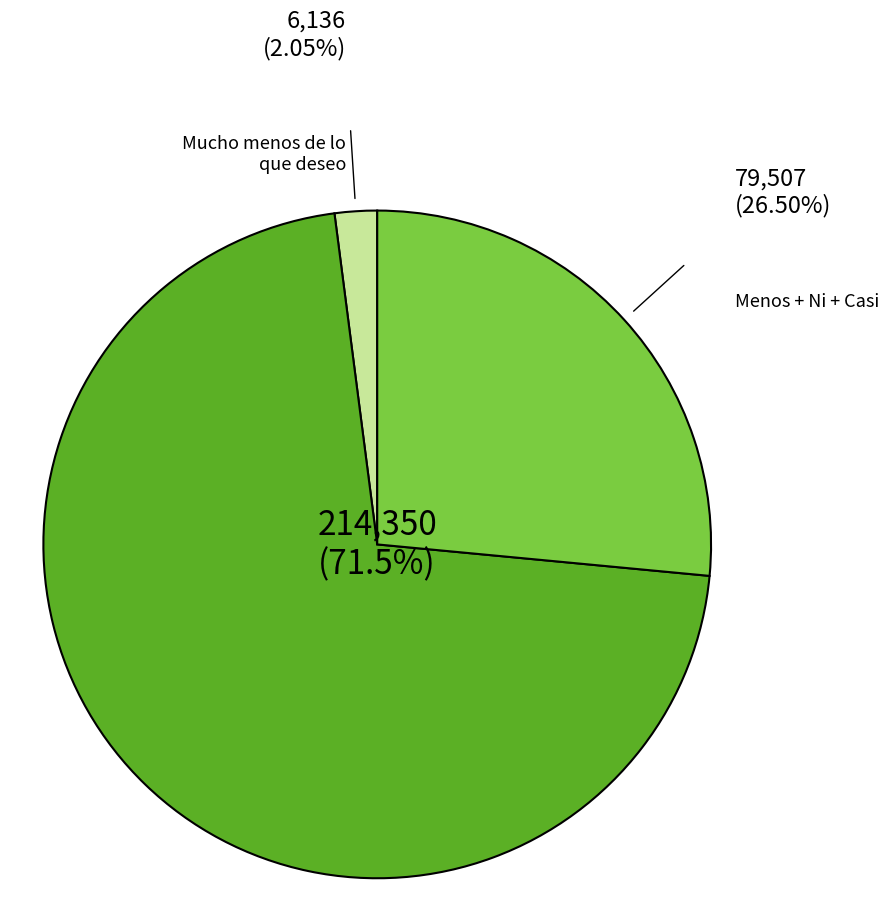

Does Tanto como deseo account for over 50% of the chart?

Yes